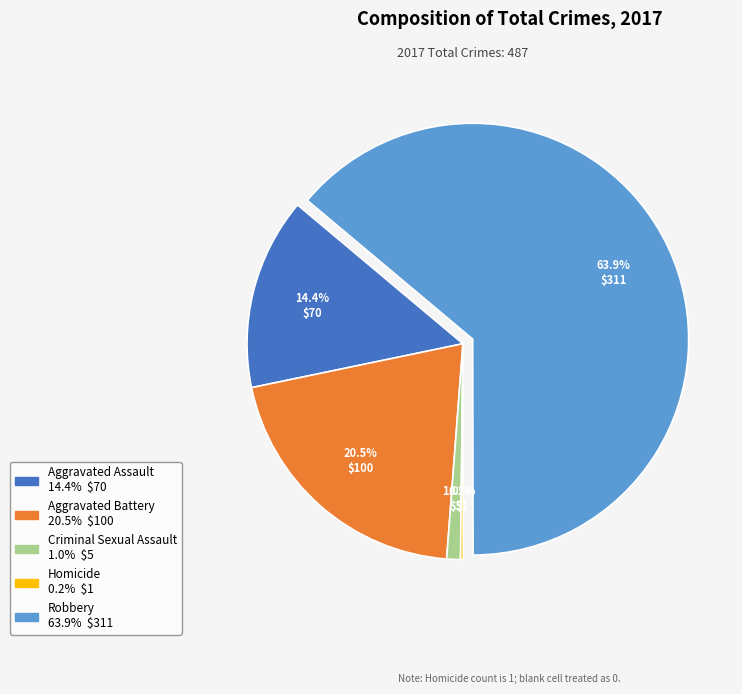

Is Robbery the majority of the pie?

Yes